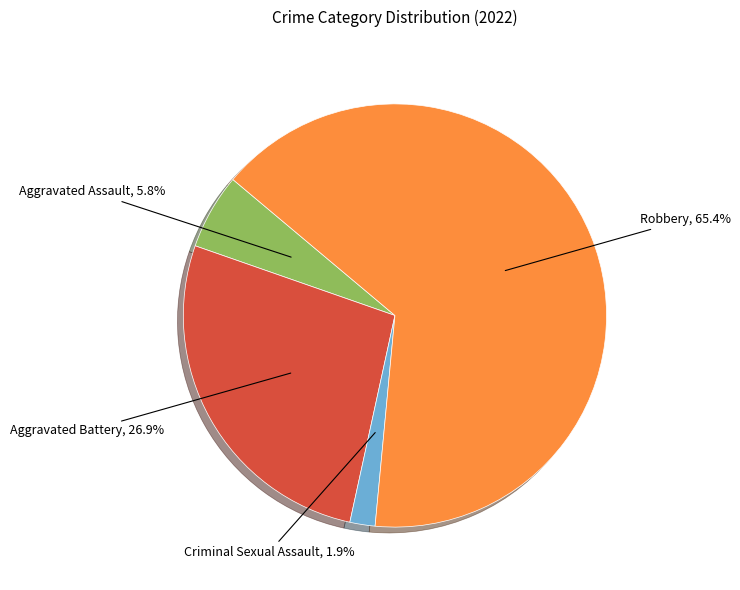

Does any single category account for the majority?

Yes